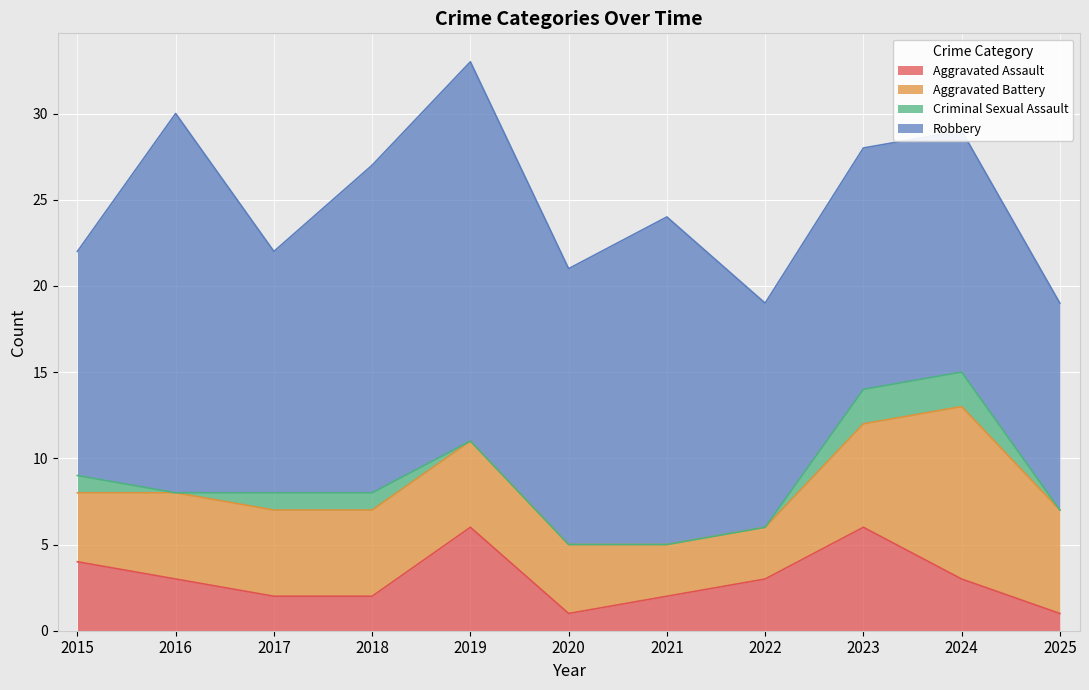

How many data points in Aggravated Battery are above 5?

3